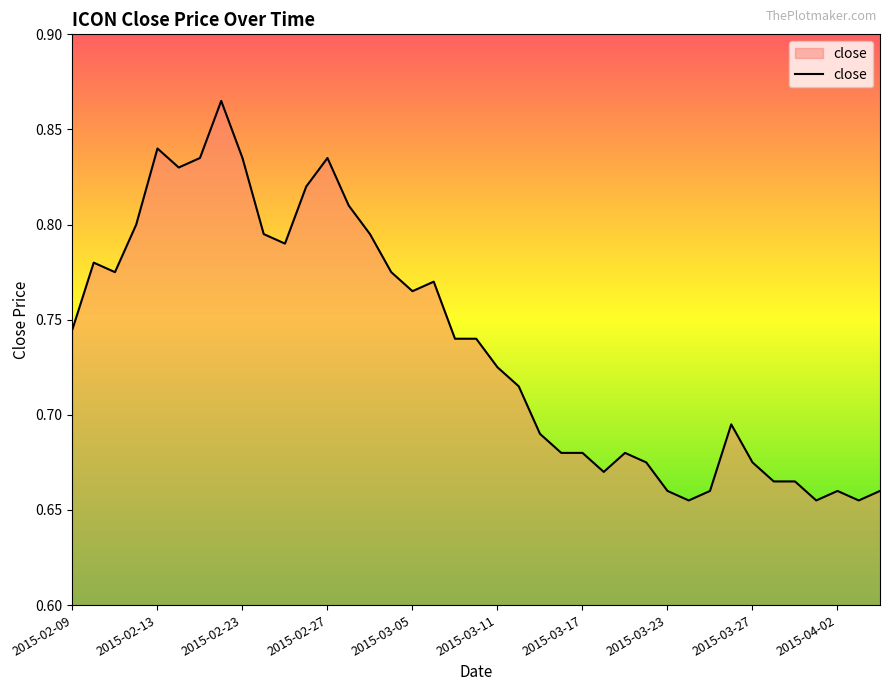

Does the chart have visible grid lines?

No